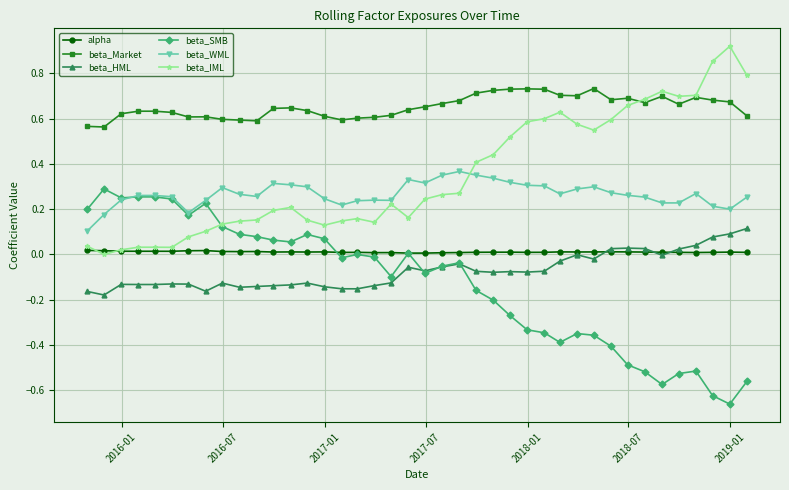

Count the number of data series in this chart.

6